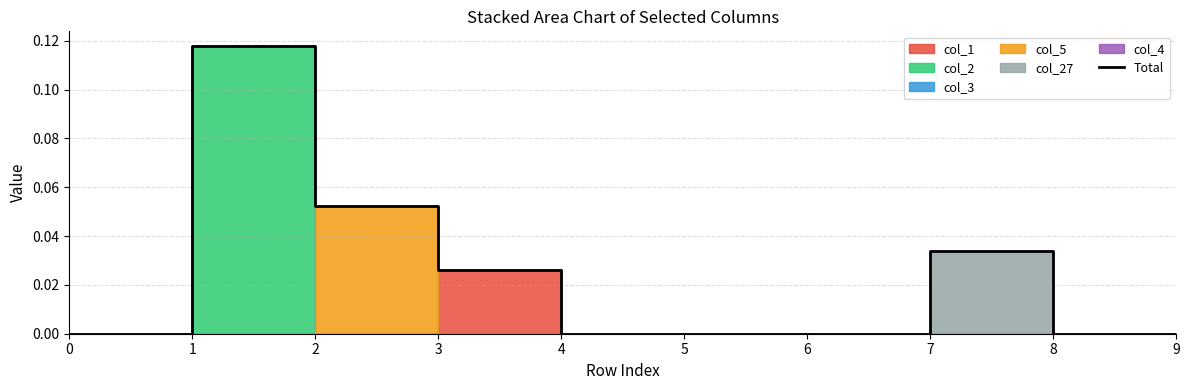

Reading left to right, transcribe all the data shown in this chart.

0=0.0	1=0.1	2=0.1	3=0.0	4=0.0	5=0.0	6=0.0	7=0.0	8=0.0	9=0.0